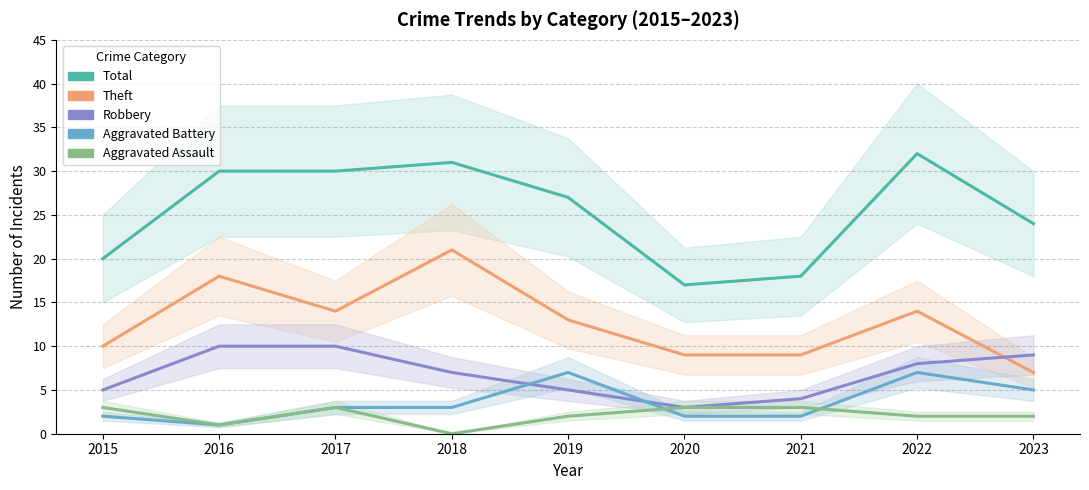

What are all the series names shown in the legend?

Total, Theft, Robbery, Aggravated Battery, Aggravated Assault